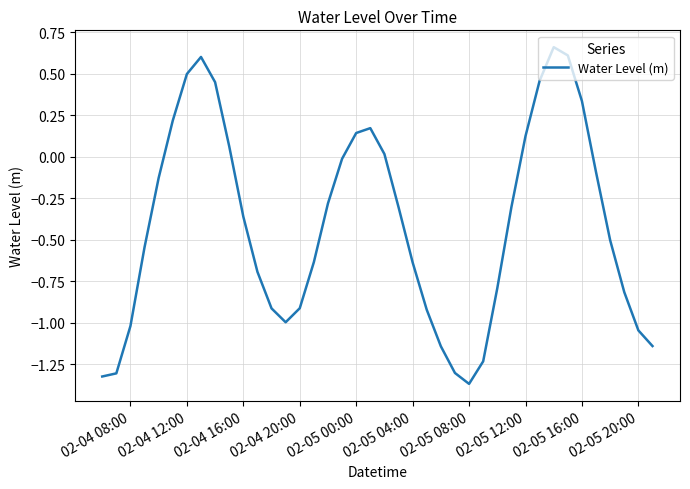

How many values are above zero?

13